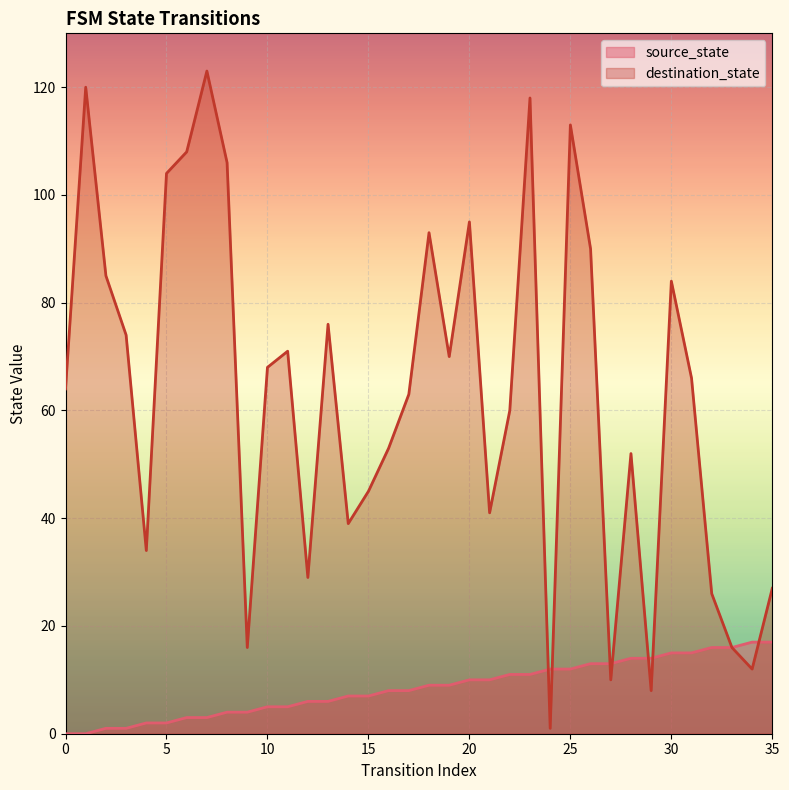

What is the difference between the source_state values at 23 and 14?

4